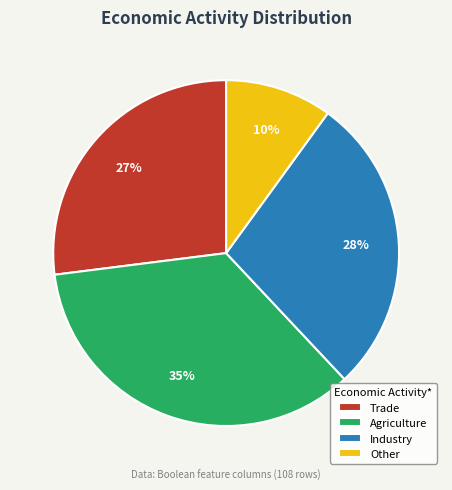

To the nearest percent, what portion does Agriculture represent?

35%